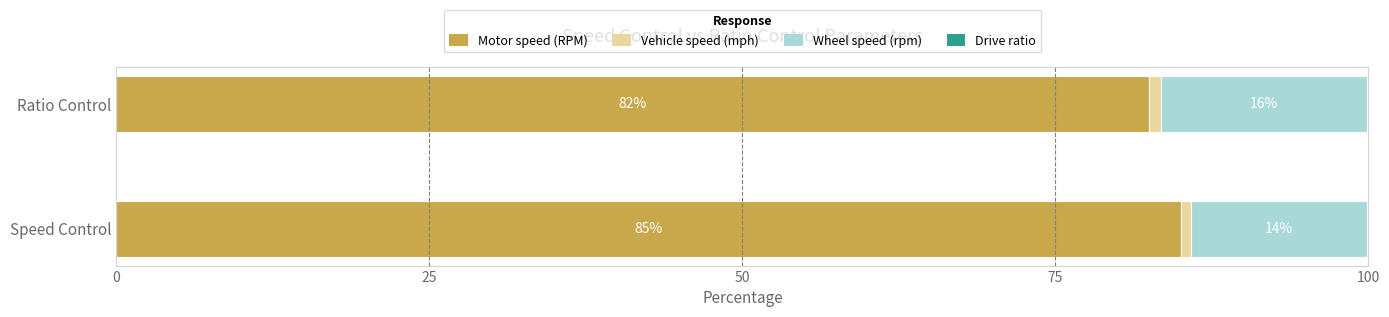

What is the maximum value for Motor speed (RPM)?

85.0